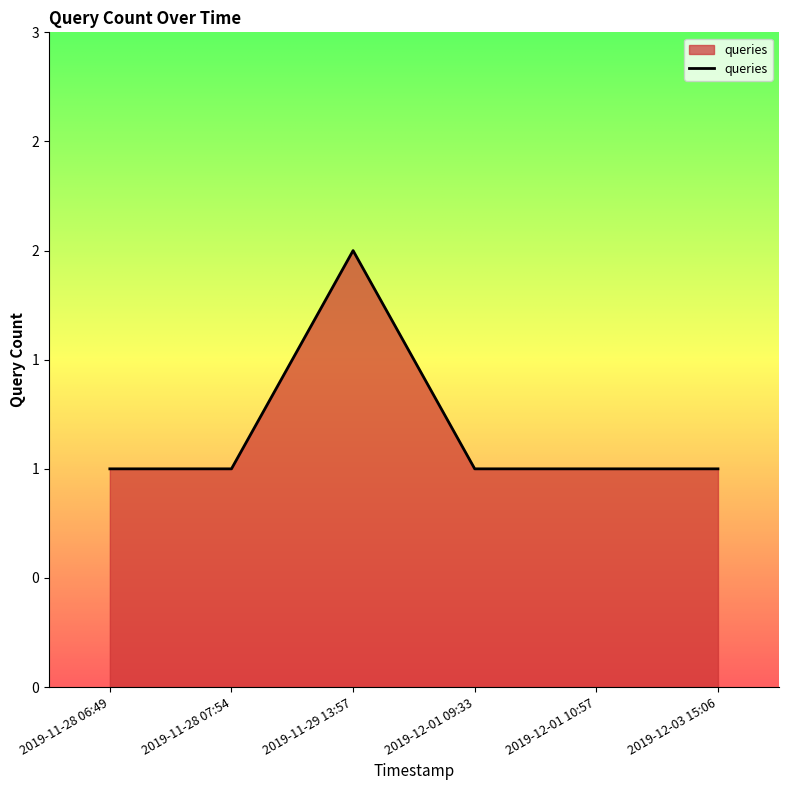

Does the chart have visible grid lines?

No